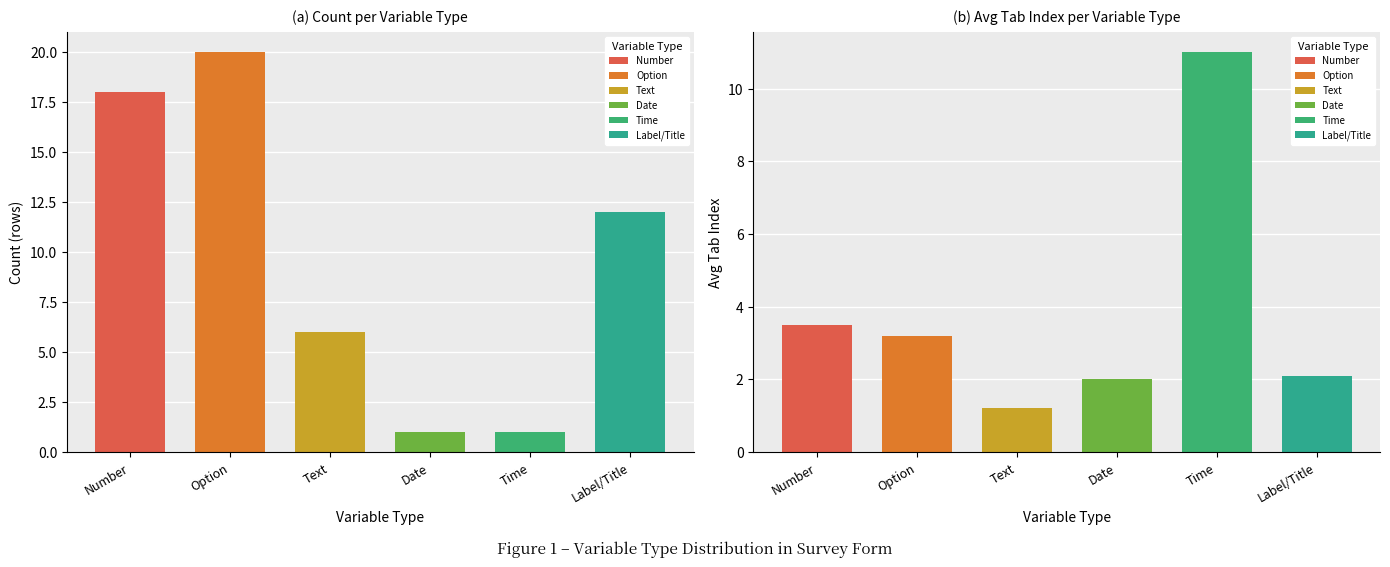

Where does the data first go above 12?

Number